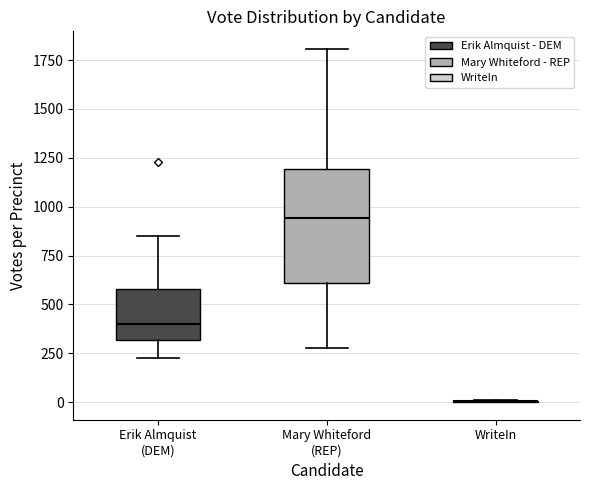

Where does the median line of the box for Erik Almquist (DEM) sit on the y-axis? The values are not printed on the chart, so give them approximately, as read against the axis.

400